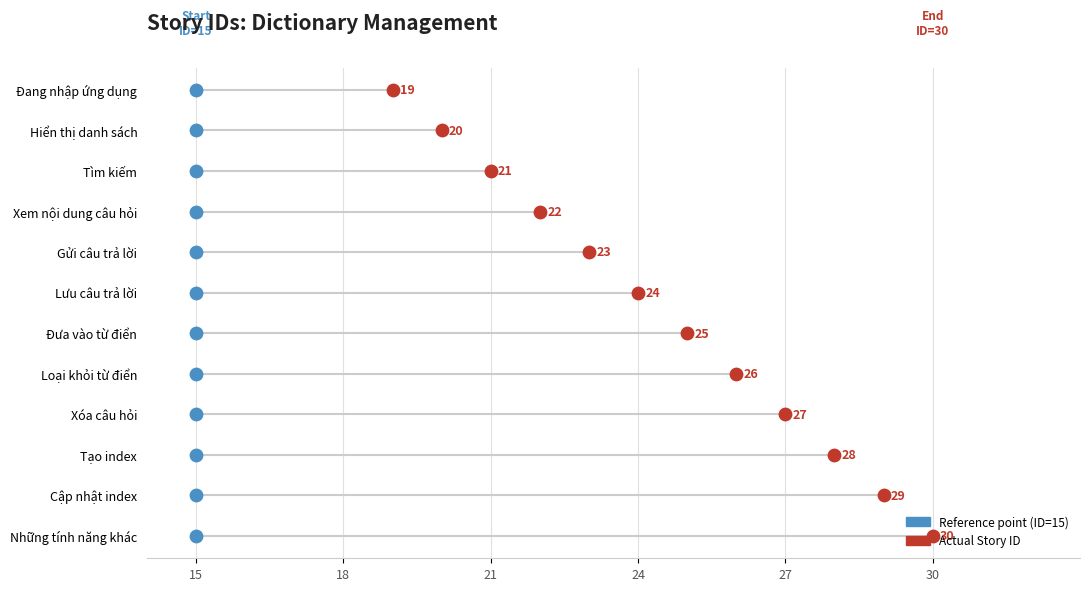

Which series reaches the maximum Y coordinate?

Start (Story #15)